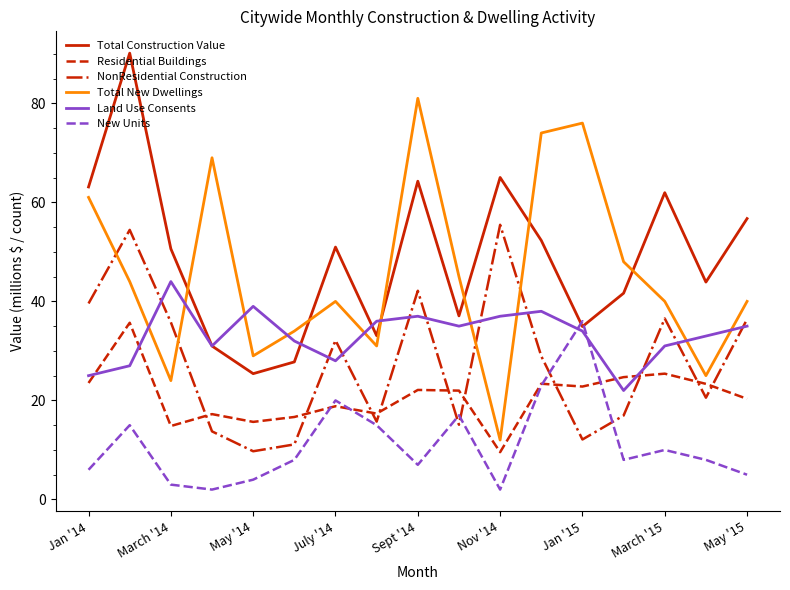

True or false: Total New Dwellings and Land Use Consents cross at least once.

True